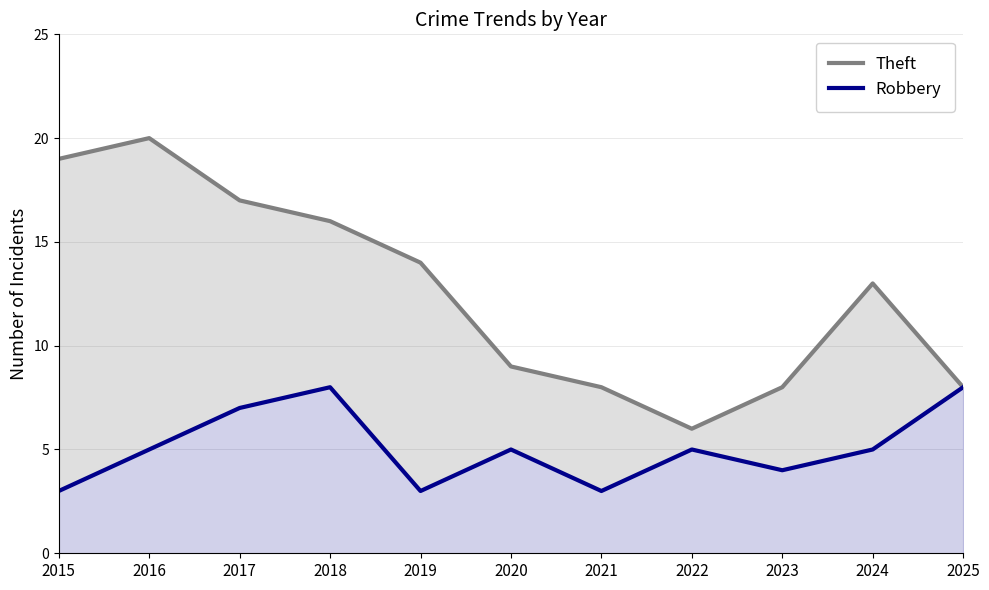

What is the value of the Robbery point at the 5th from the left?

3